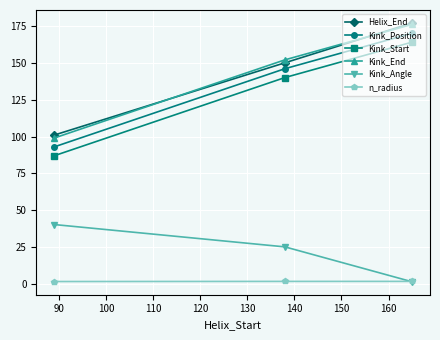

What is the greatest value displayed?

177.0